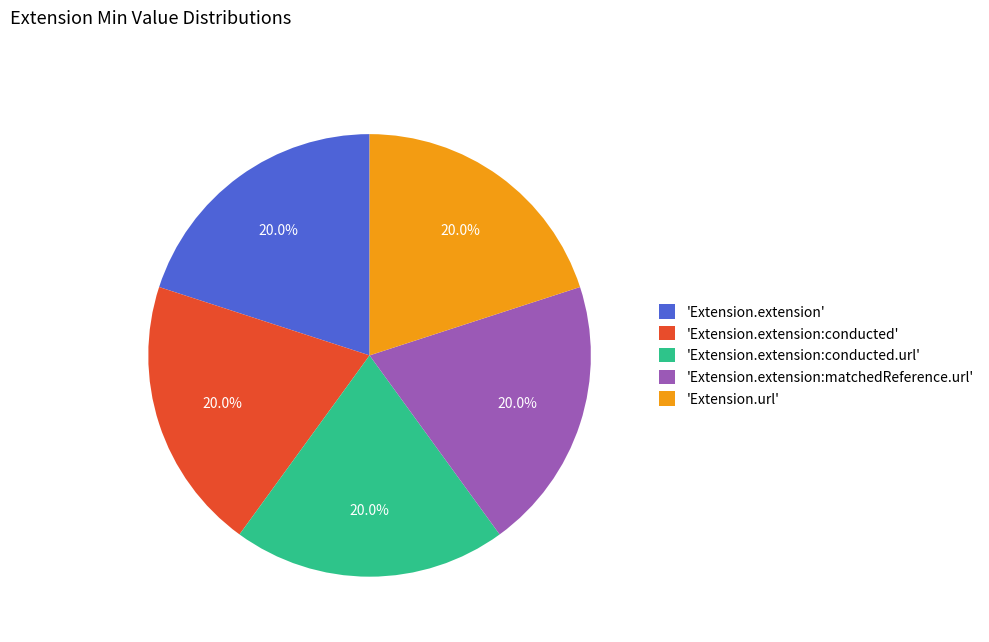

To the nearest percent, what is the difference between the largest and smallest slice percentages?

0%